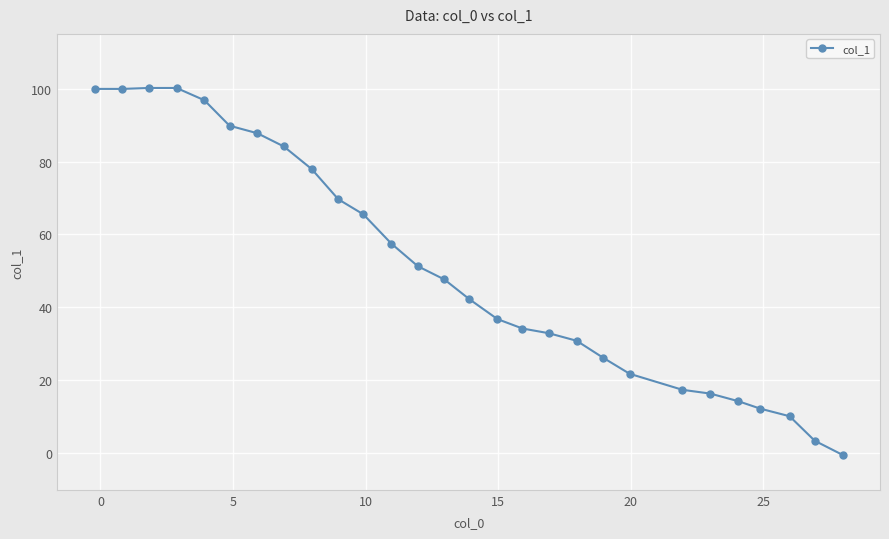

How many lines are shown in the chart?

1